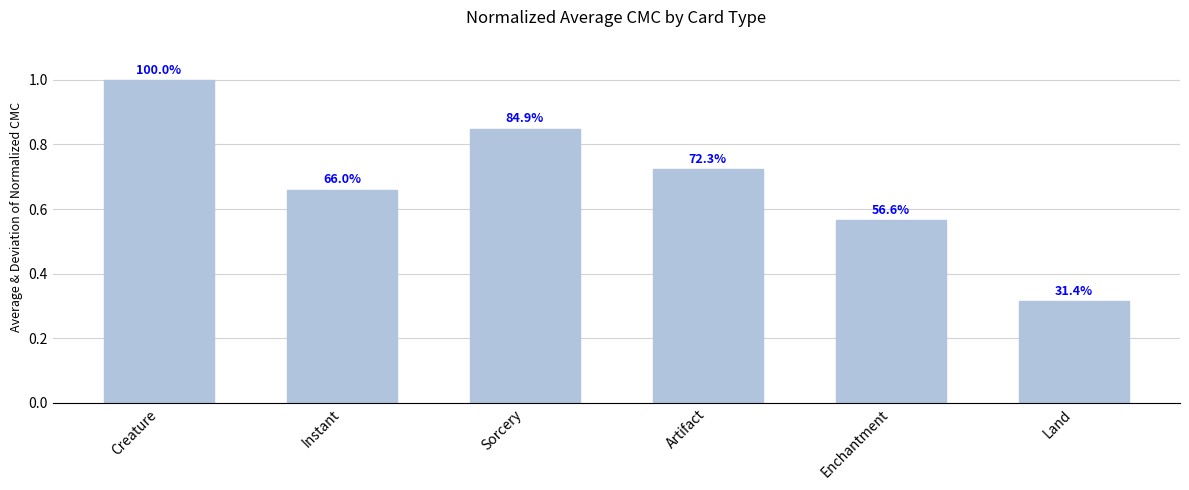

What is the difference between the maximum and minimum values?

0.7